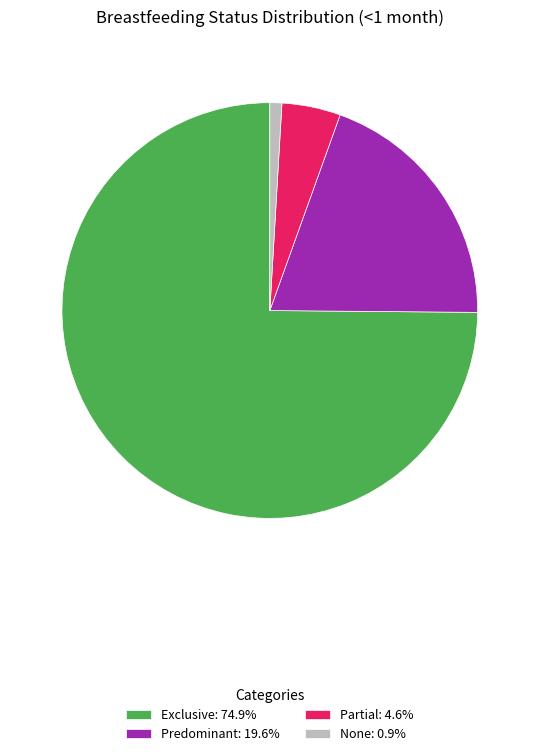

Count the number of slices in the pie.

4